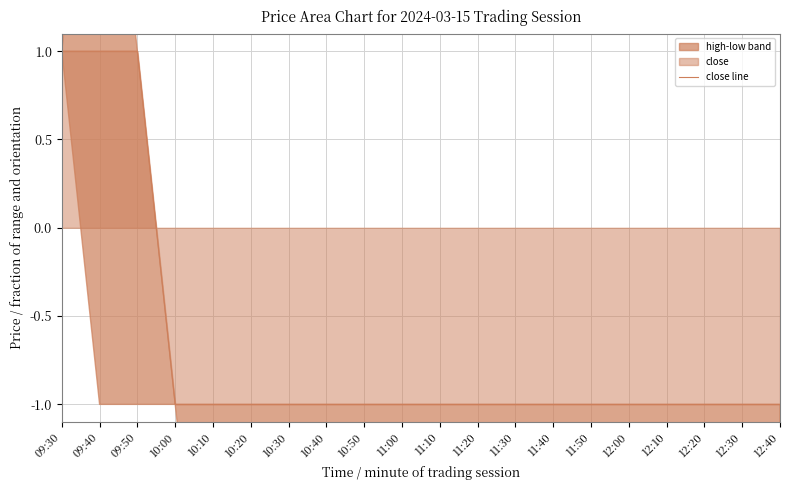

True or false: the data has more than 2 interior local peaks.

False